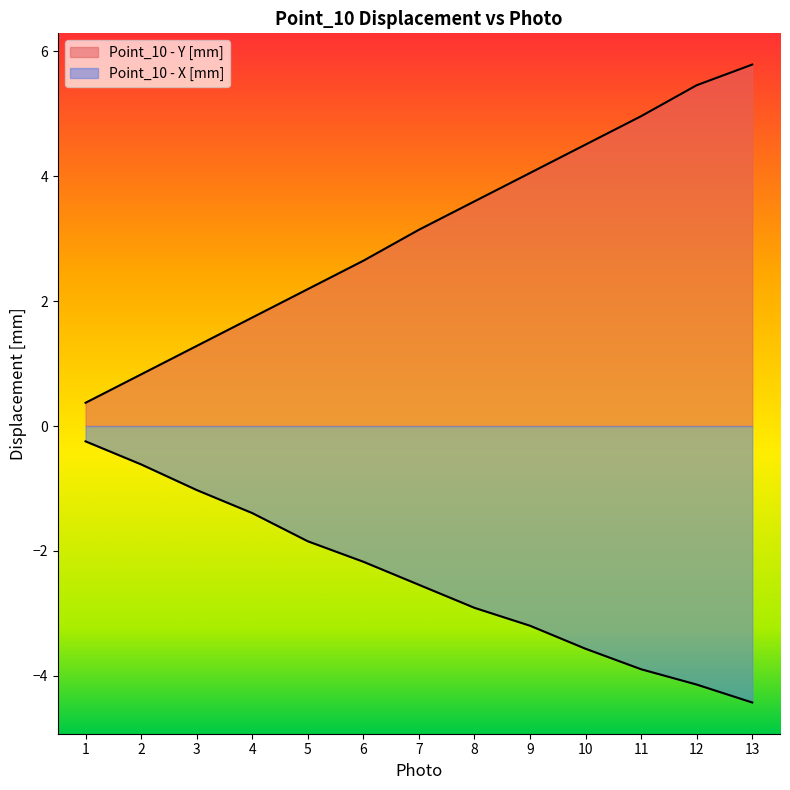

How many lines are shown in the chart?

2